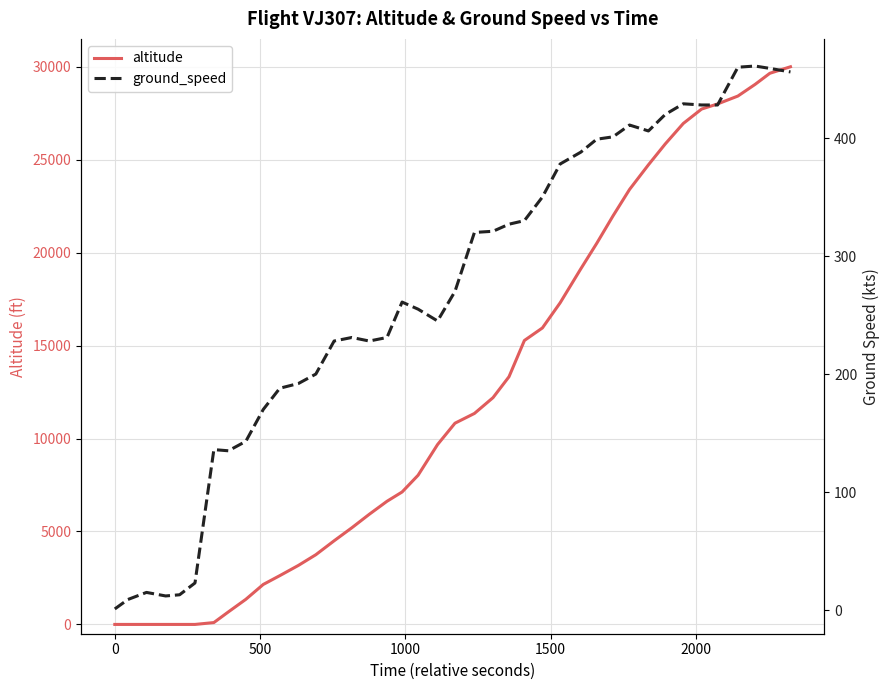

How many data points in ground_speed are above 270?

19